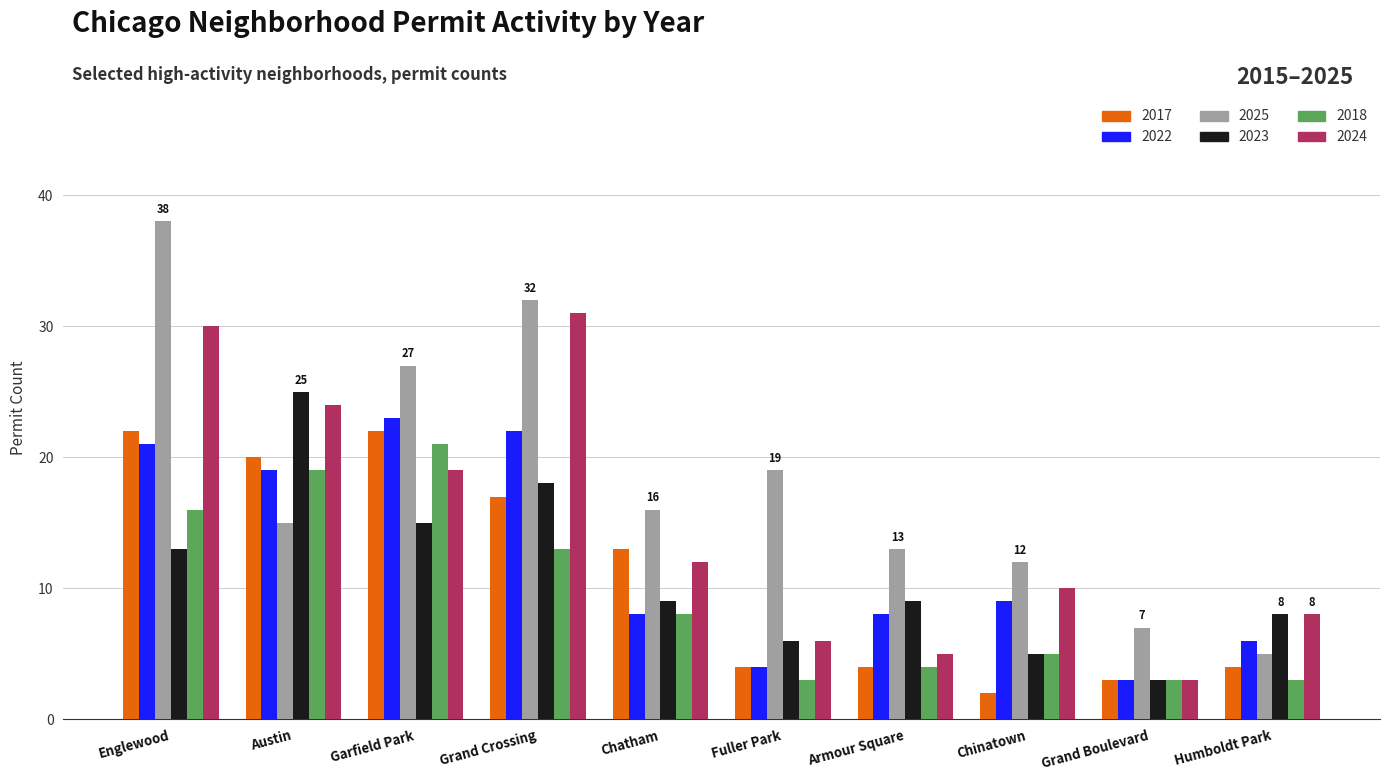

Which series changed the most between Grand Crossing and Chatham?

2024